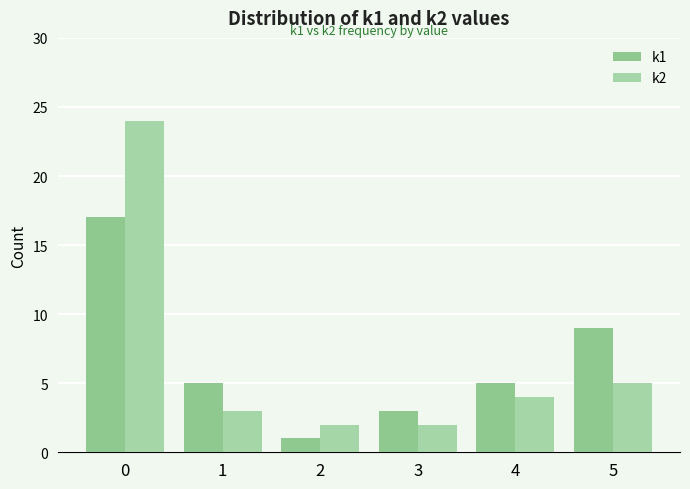

List the series in order of their peak value, highest first.

k2, k1